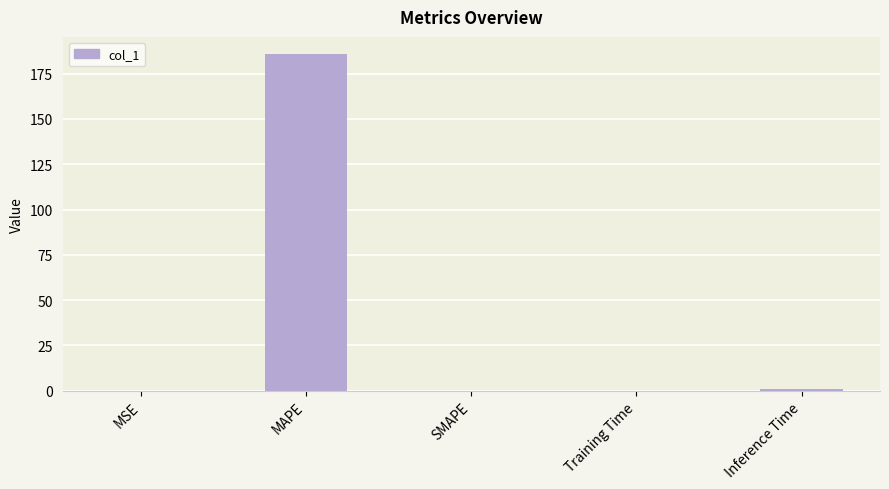

What is the sum of all values?

187.0